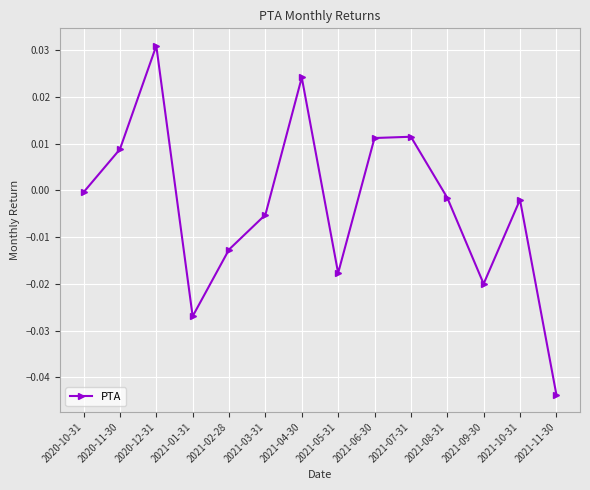

Which category has the highest value across all series?

2020-12-31